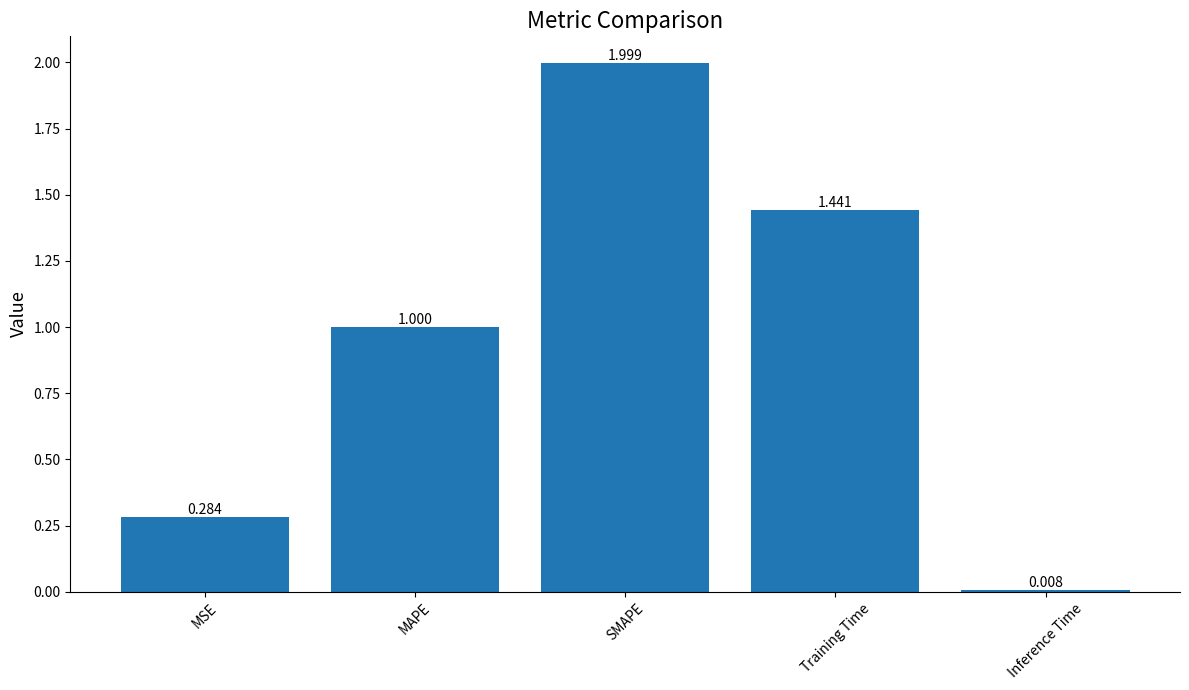

List the labels in order of value, largest first.

SMAPE, Training Time, MAPE, MSE, Inference Time